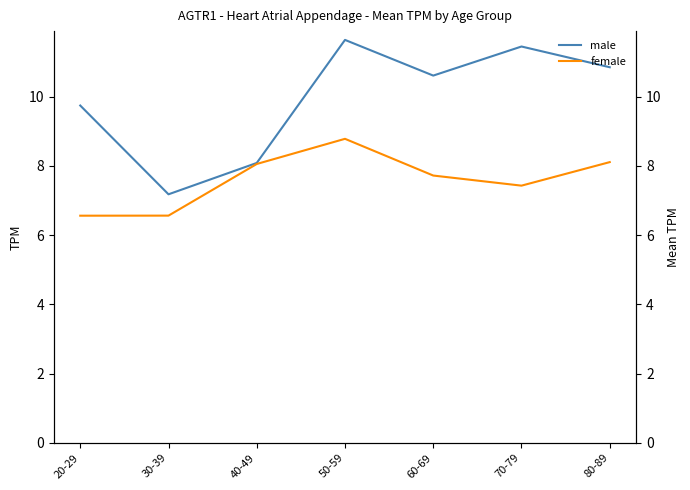

True or false: male has a value of 10.6 at 60-69.

True